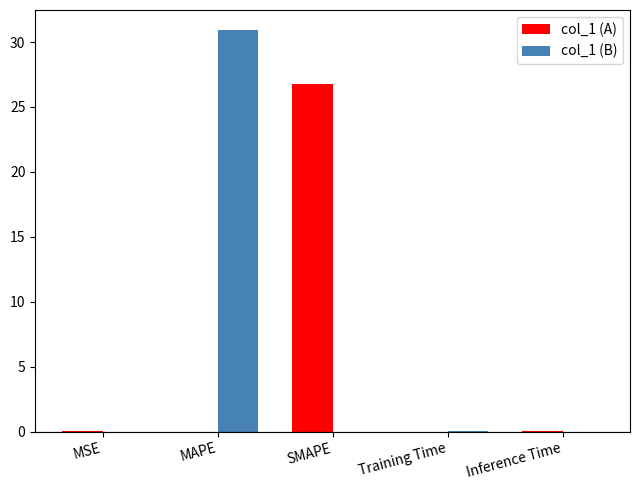

Is it true that col_1 (A) equals 40.1 at SMAPE?

False